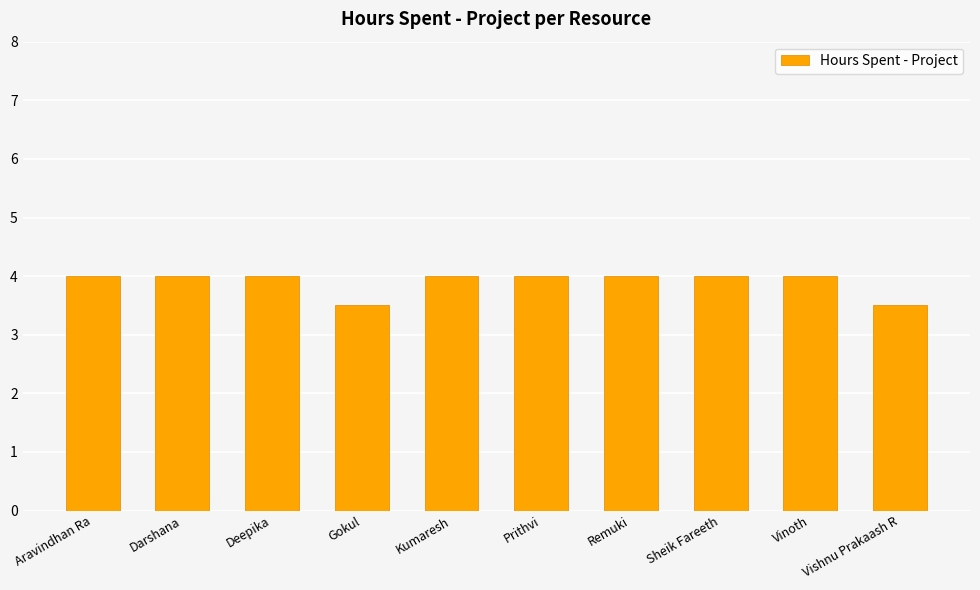

Approximately how many times larger is the value at Vinoth compared to Remuki?

1.0